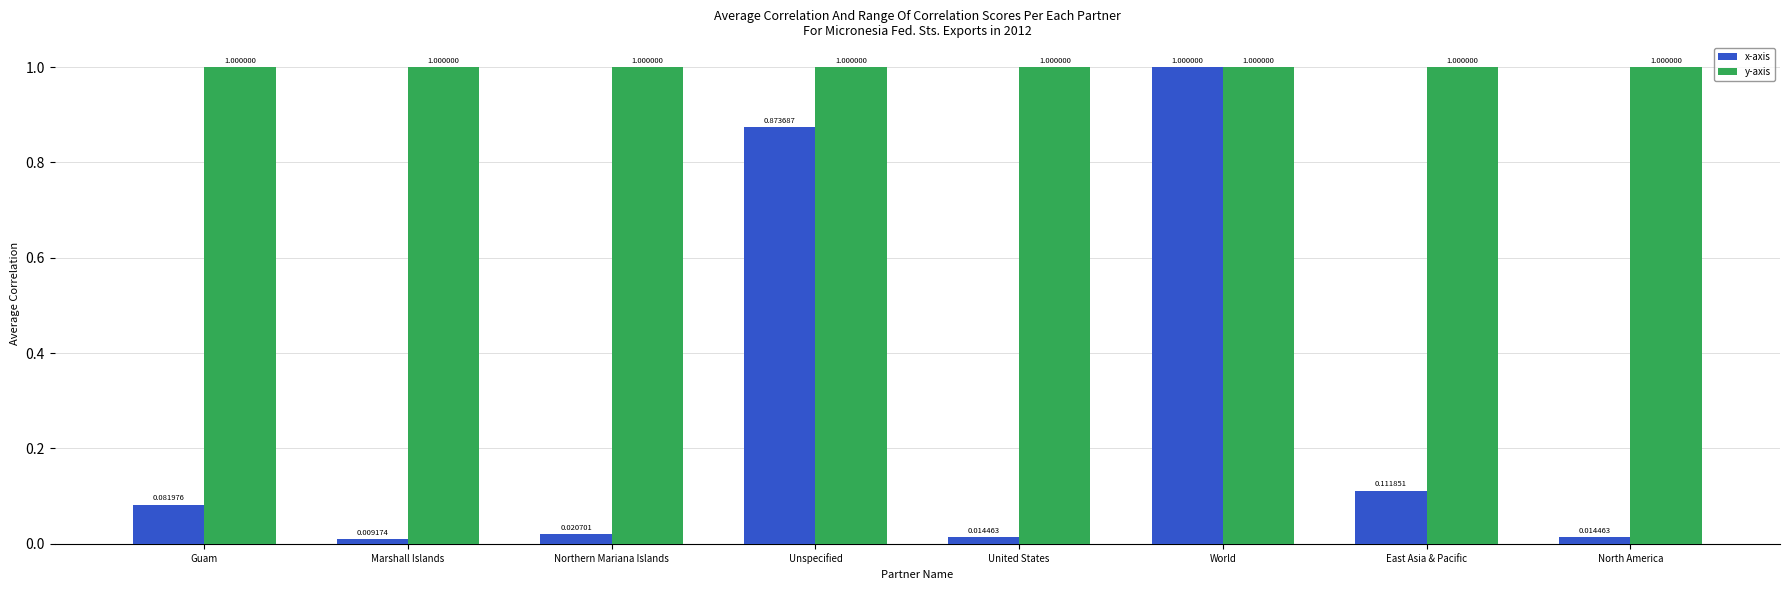

Is the value of x-axis at North America greater than the value of y-axis at Unspecified?

No